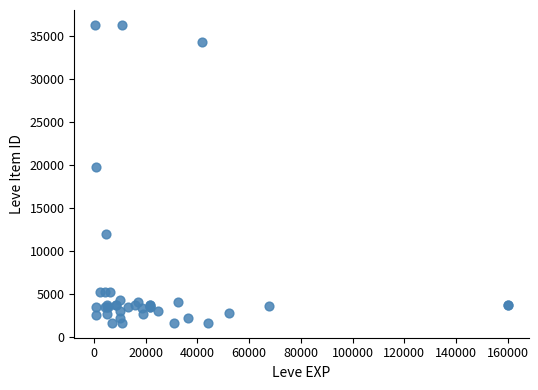

What Y value in the scatter plot is closest to 18967?

19744